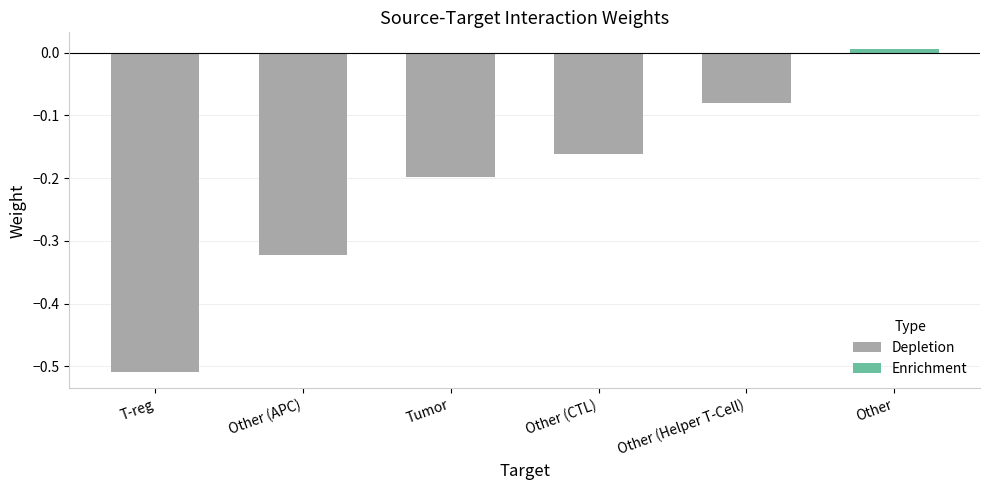

At which label is the value closest to 0?

Other